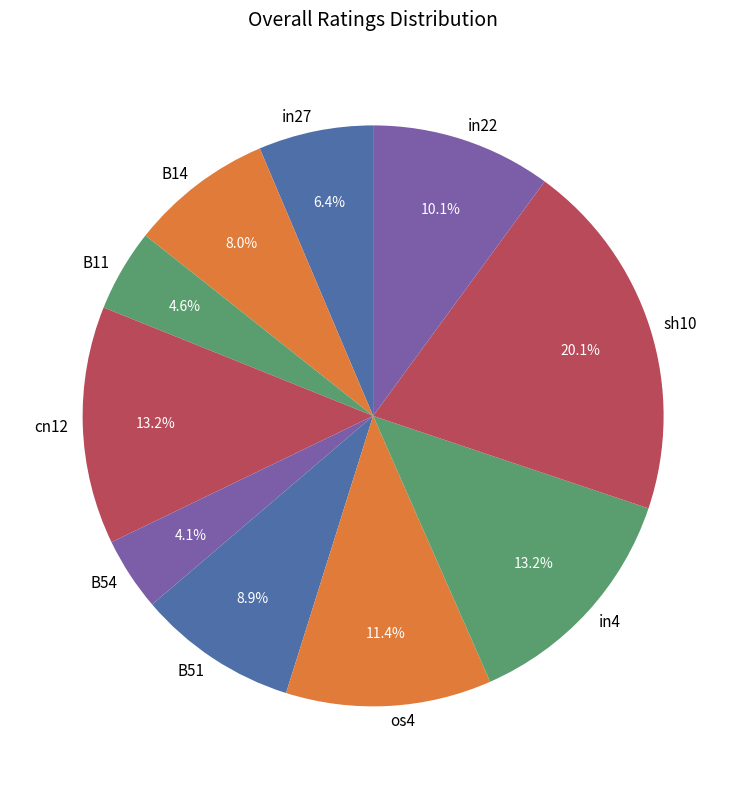

To the nearest percent, what is the difference between the largest and smallest slice percentages?

16%